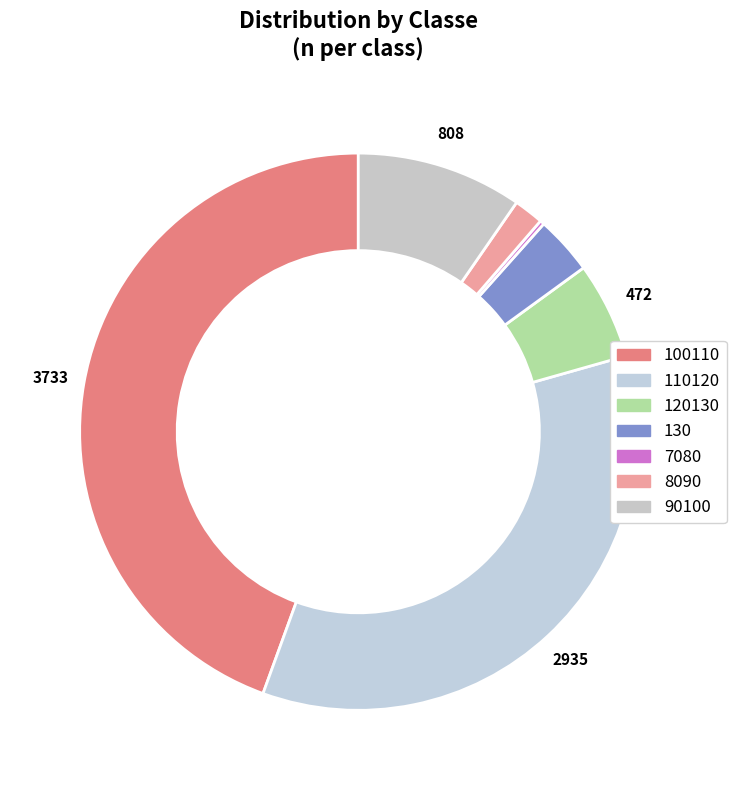

Is there a majority slice in this chart?

No